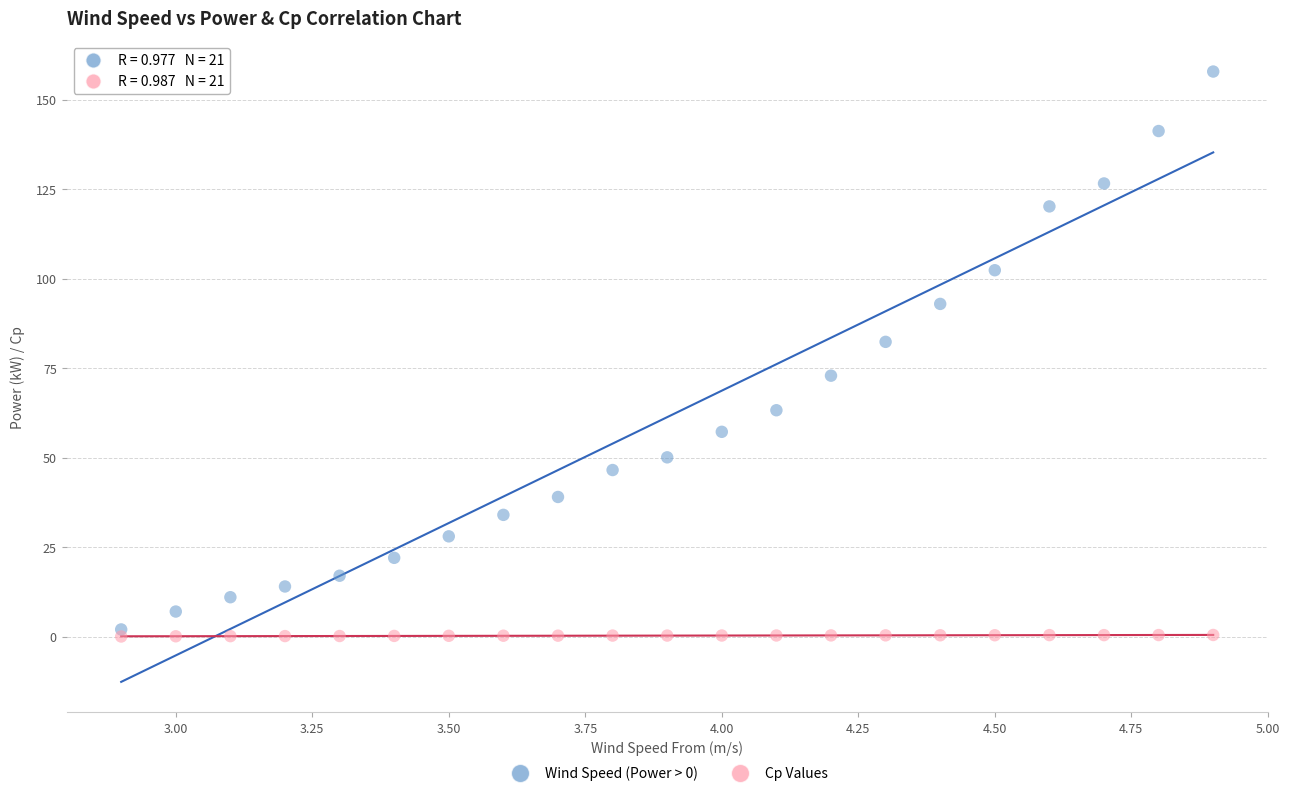

Across all data points, what is the range of Y values (max minus min)?

157.8